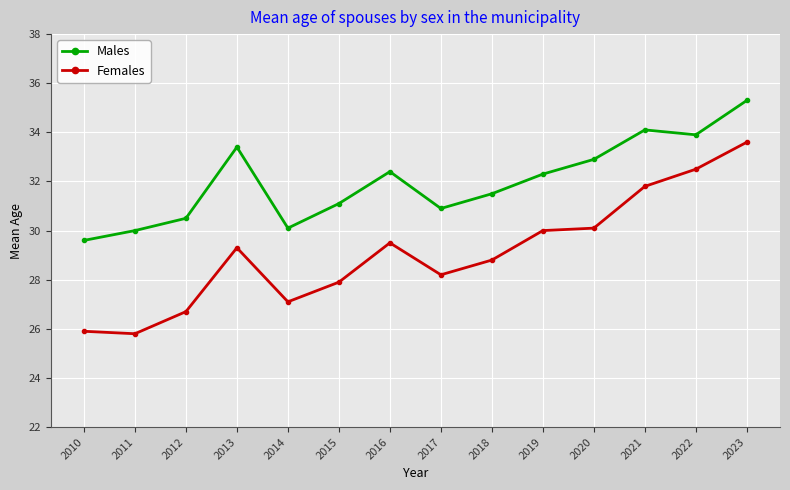

What are all the series names shown in the legend?

Males, Females